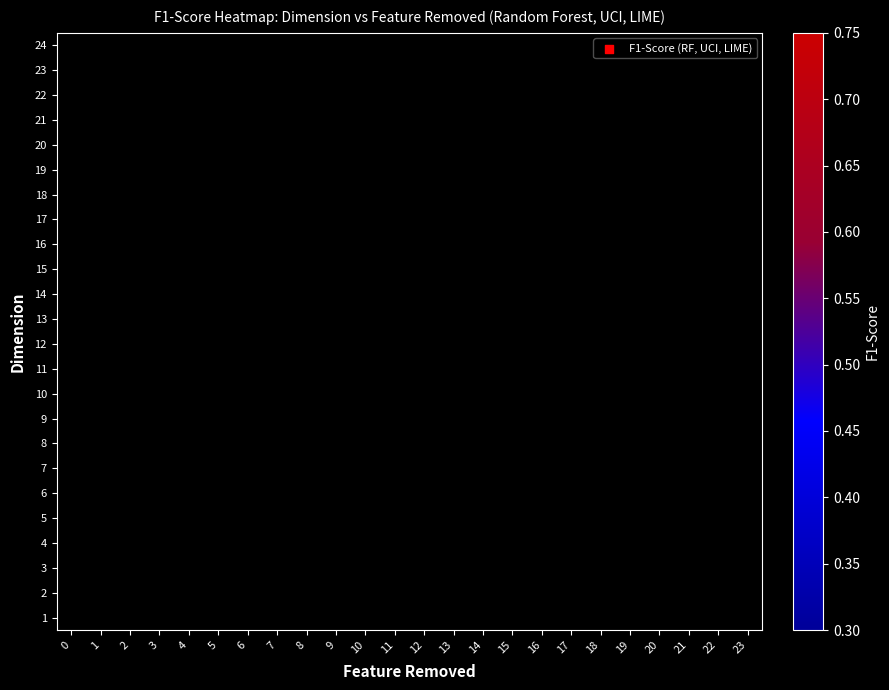

Count the number of data series in this chart.

24